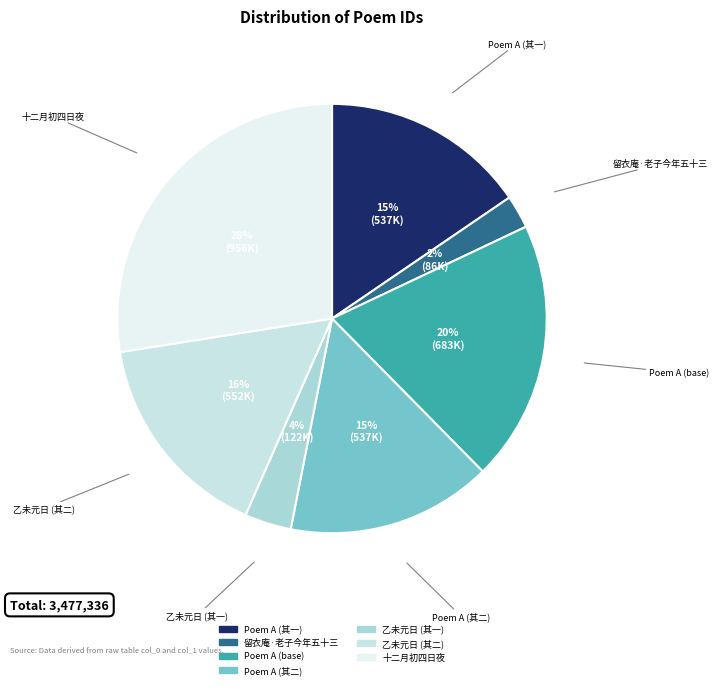

How many slices are in this pie chart?

7